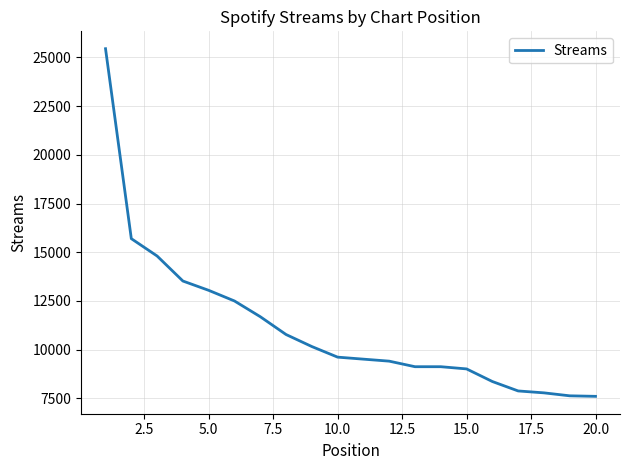

What is the maximum value shown in the chart?

25448